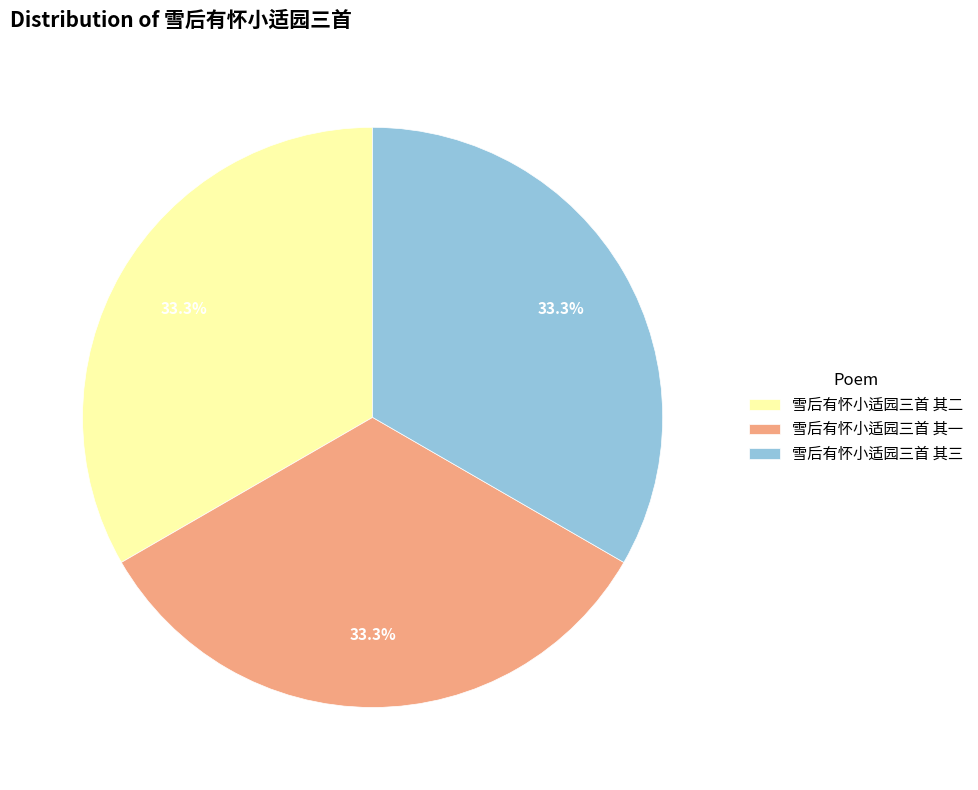

Count the number of slices in the pie.

3